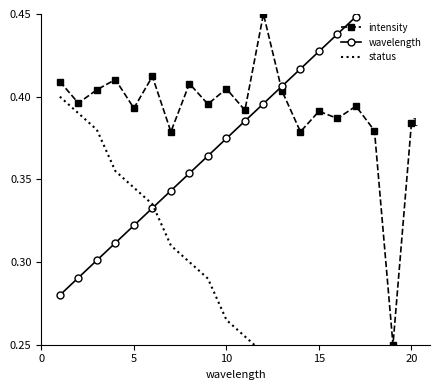

What are all the series names shown in the legend?

intensity, wavelength, status